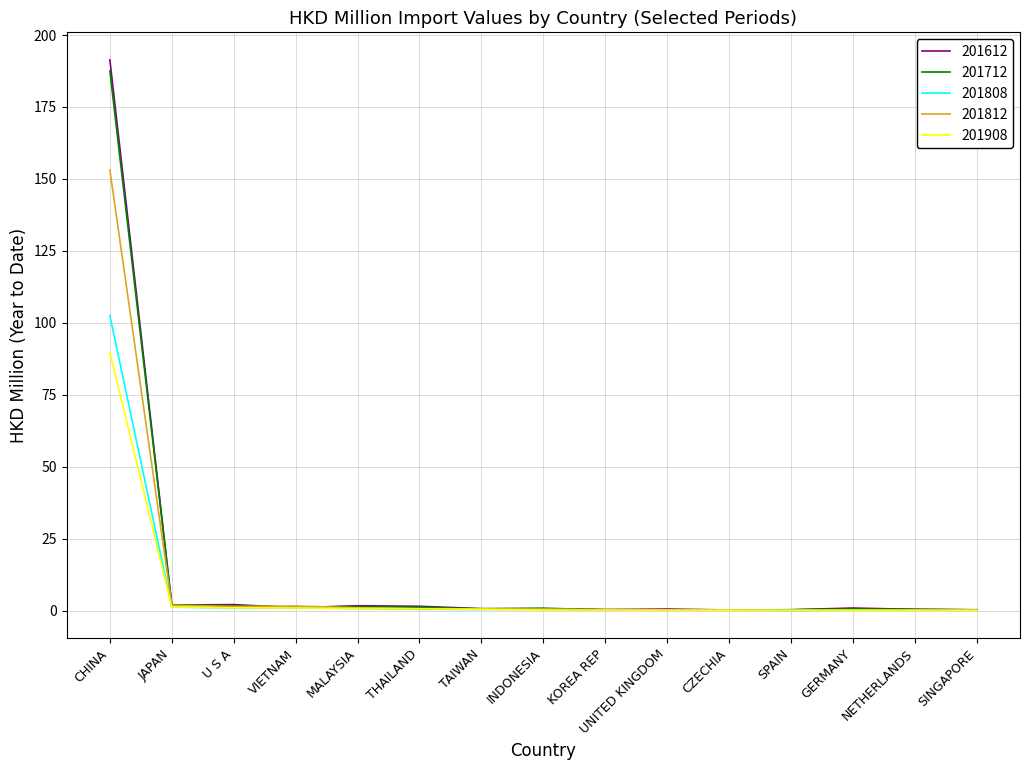

What is the maximum value shown in the chart?

191.4